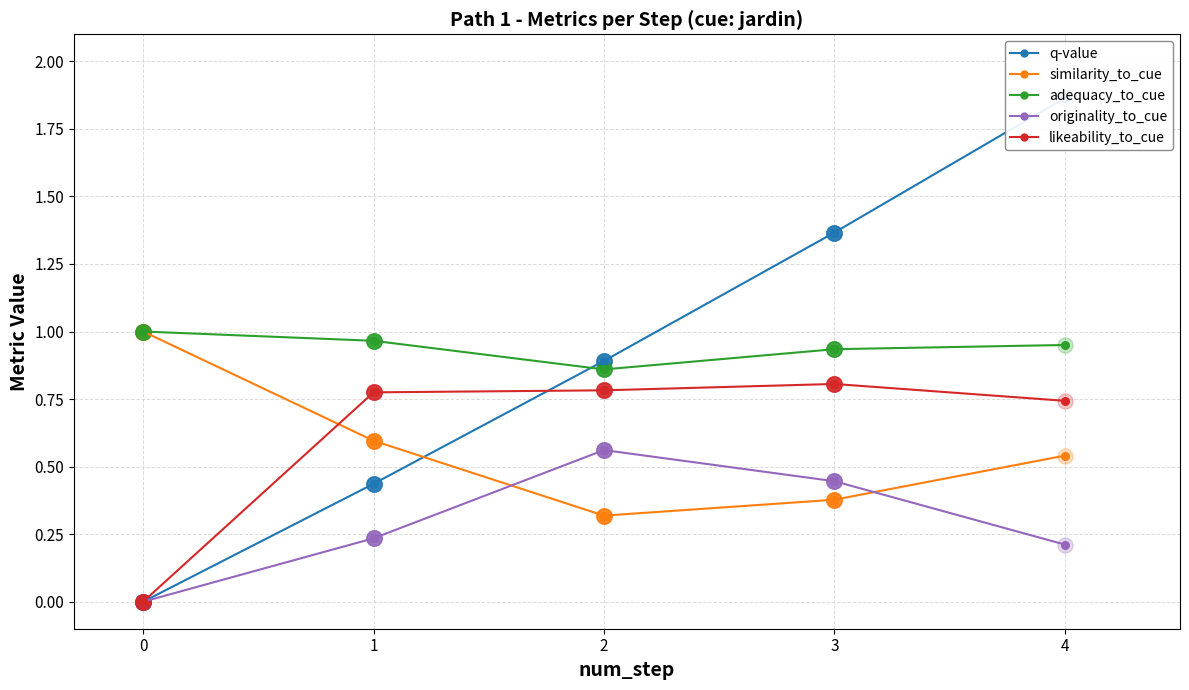

Which series reaches the maximum Y coordinate?

q-value